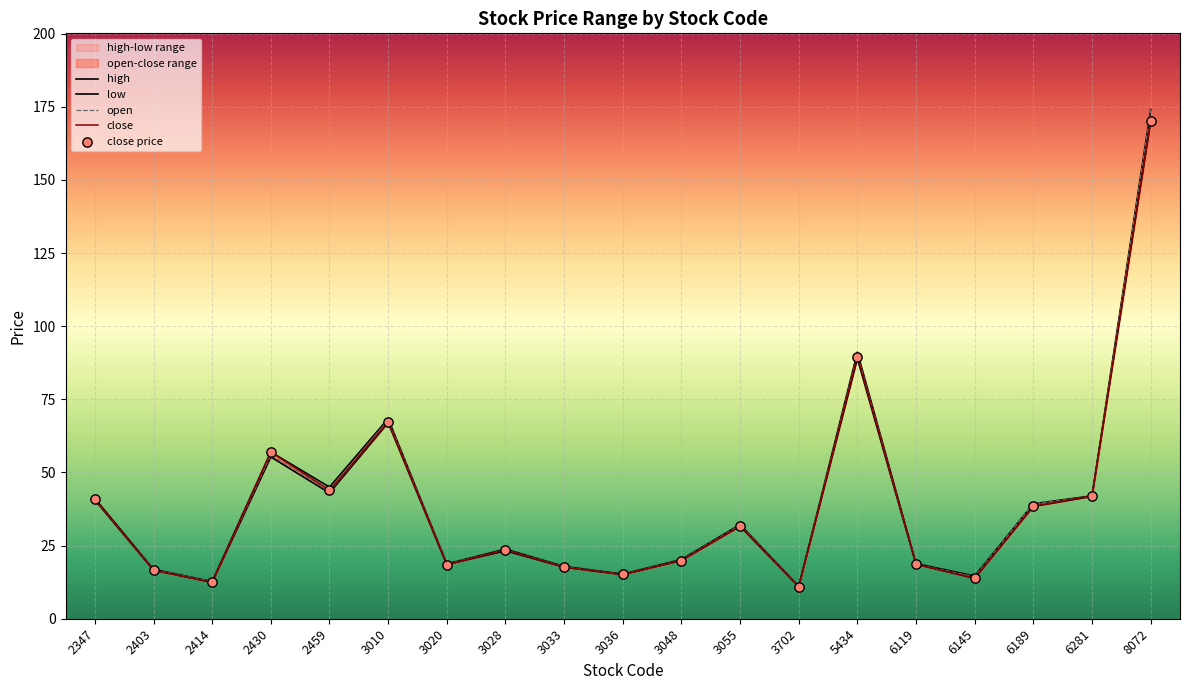

At how many categories does at least one series exceed 103?

1